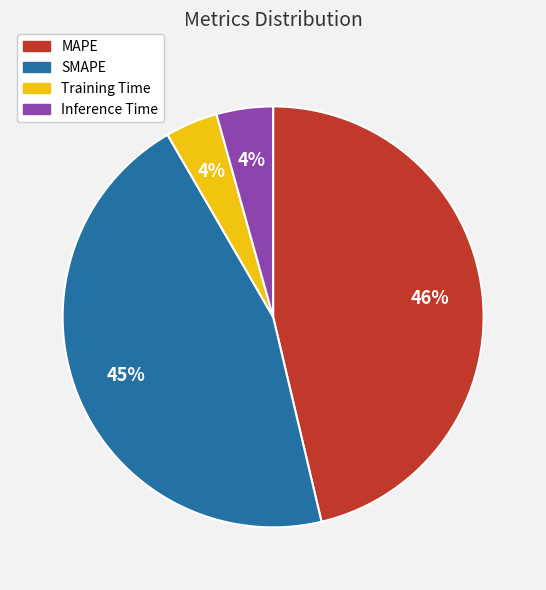

Is the sum of Inference Time and MAPE greater than half?

Yes